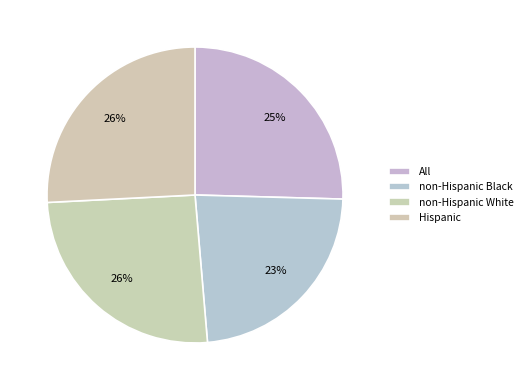

What percentage is the Hispanic slice, to the nearest percent?

26%